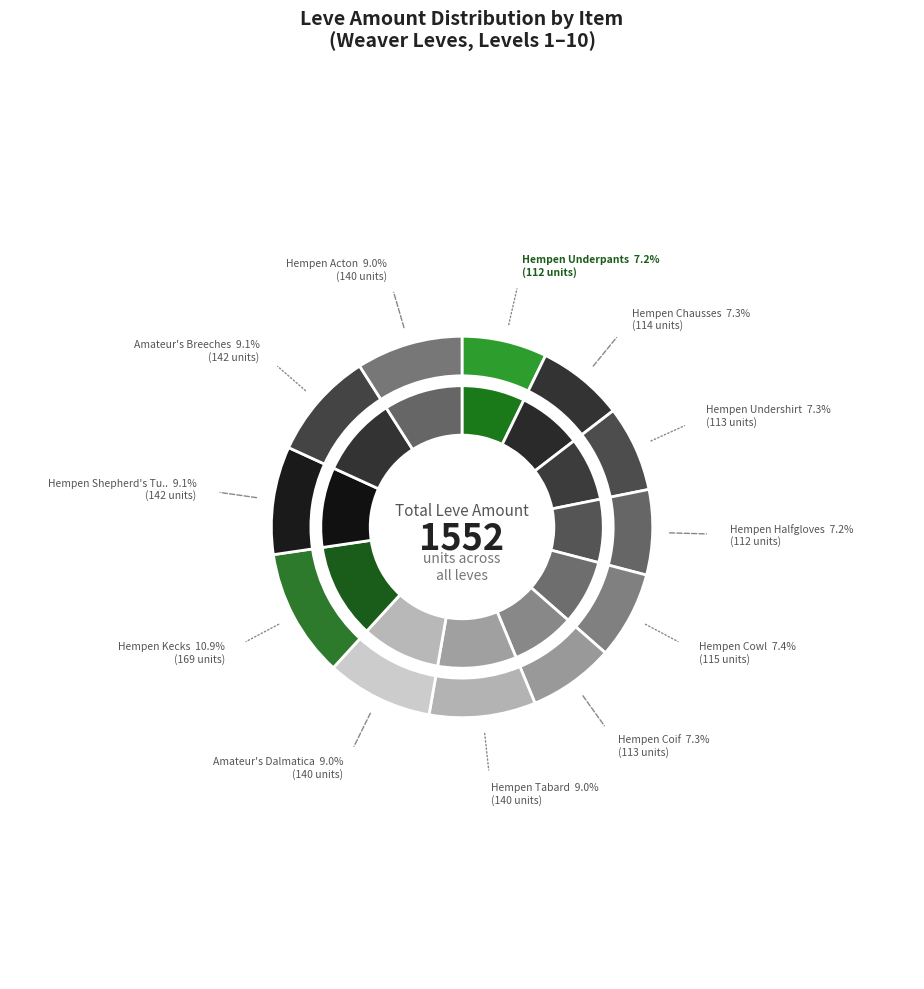

True or false: Hempen Cowl accounts for 1% of the total.

False